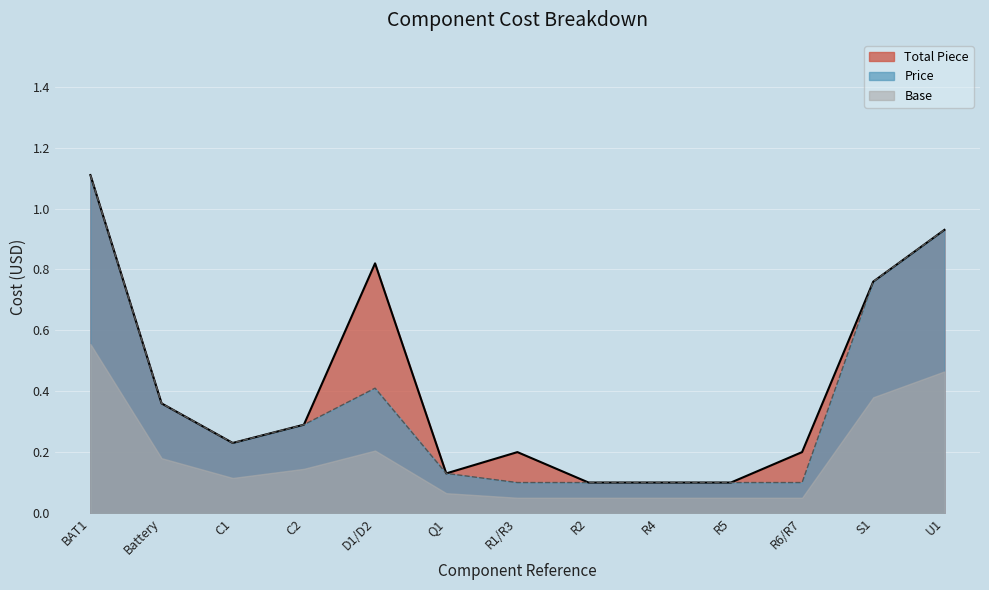

Rank the series by their average value, from lowest to highest.

Base, Price, Total Piece